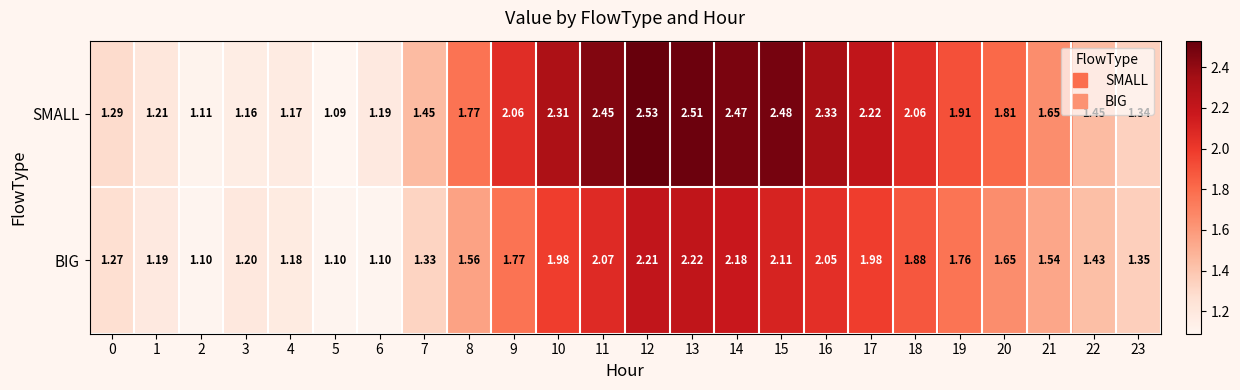

Between 2 and 8, which series saw the biggest shift?

SMALL